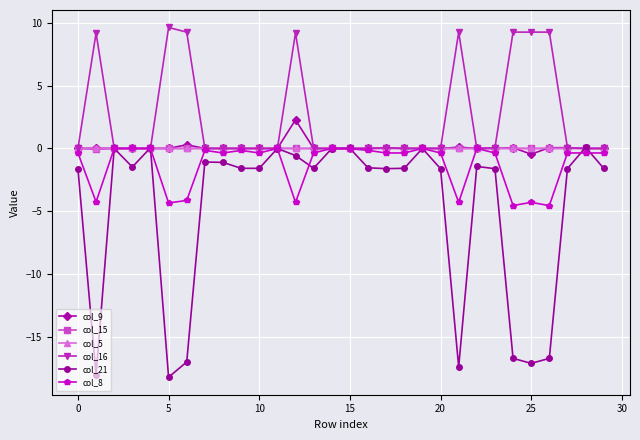

True or false: col_21 has more than 0 points higher than both neighbors.

True